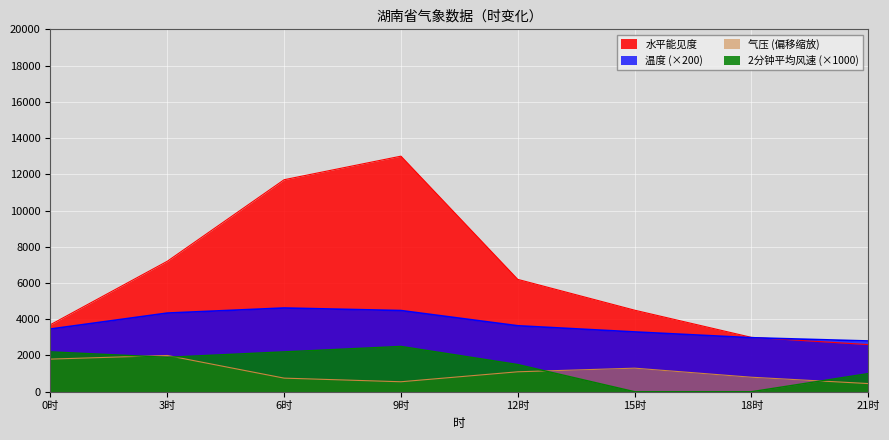

What is the lowest value of the 温度 series?

2800.0